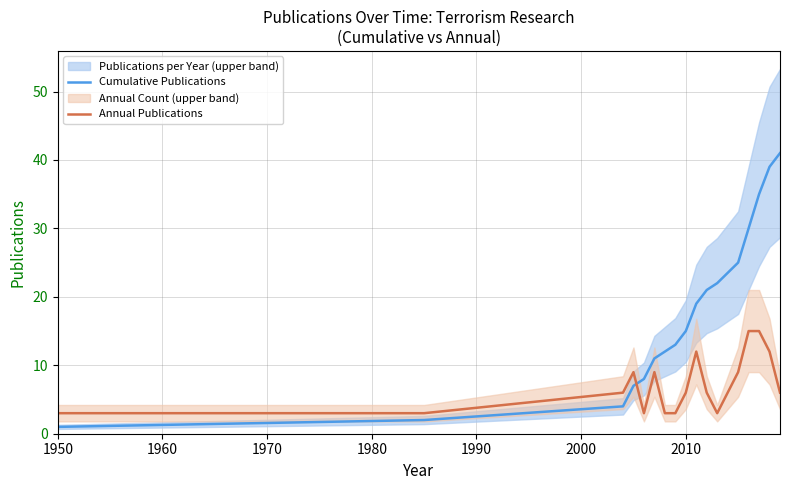

What is the highest value of the Cumulative Publications series?

41